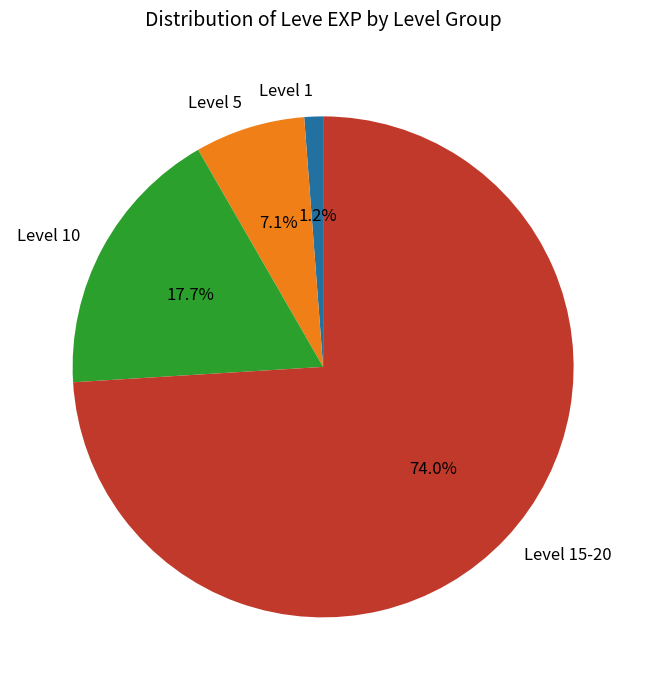

Is there any slice that represents more than half of the pie?

Yes